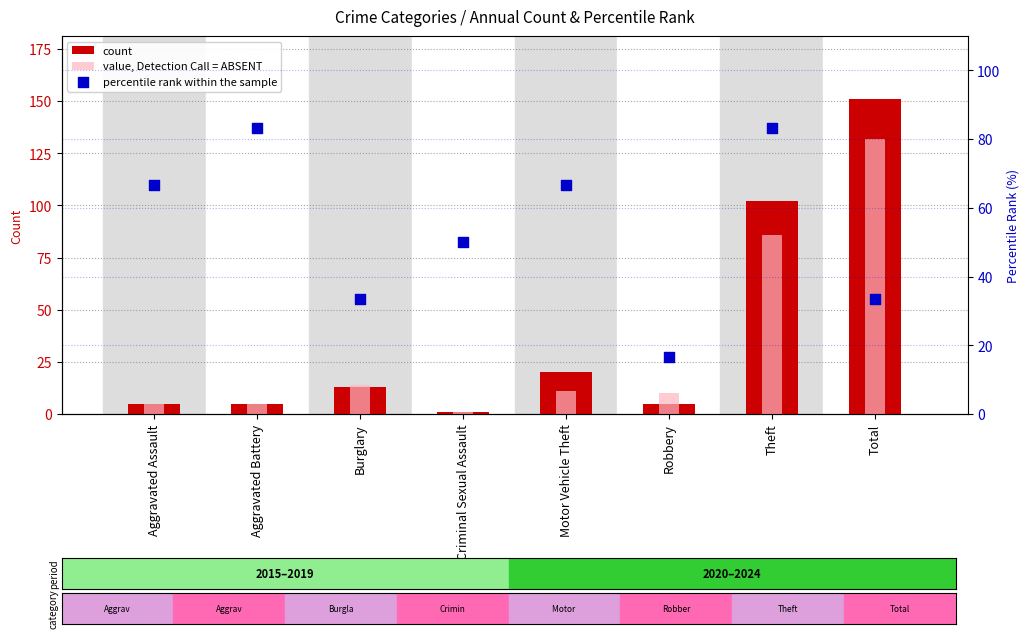

At how many categories does at least one series exceed 103?

1